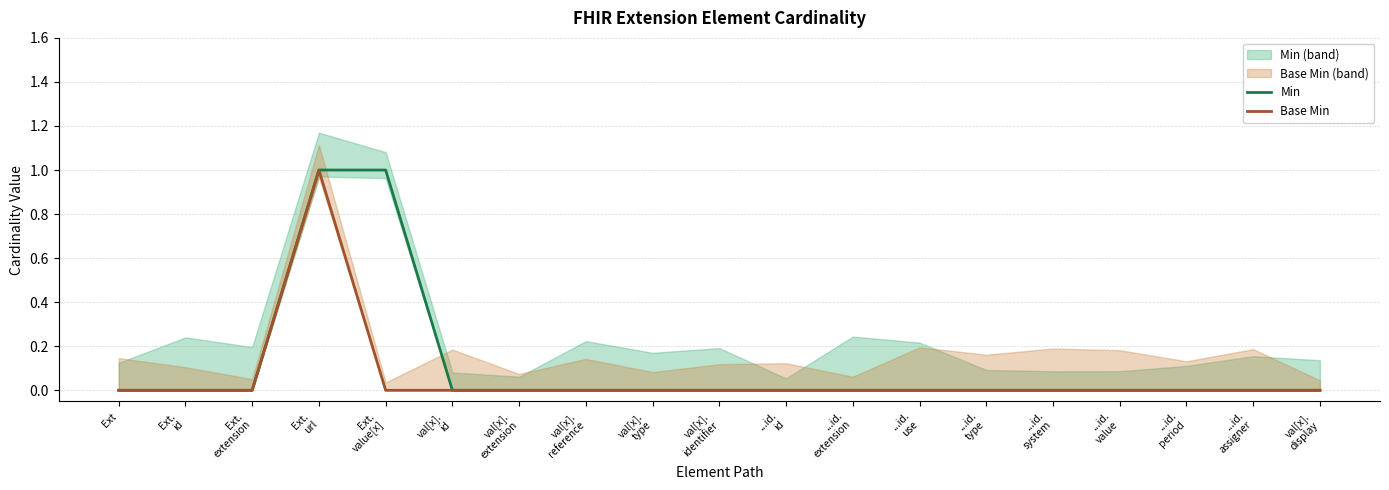

The value of Min at Ext is 0. True or false?

True